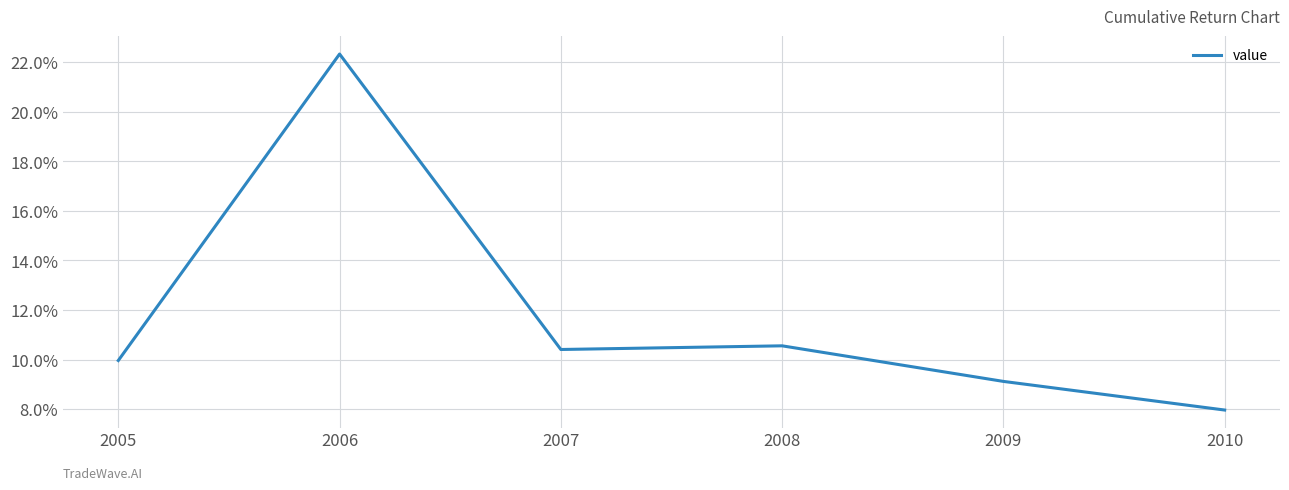

At which label is the value closest to 0?

2010